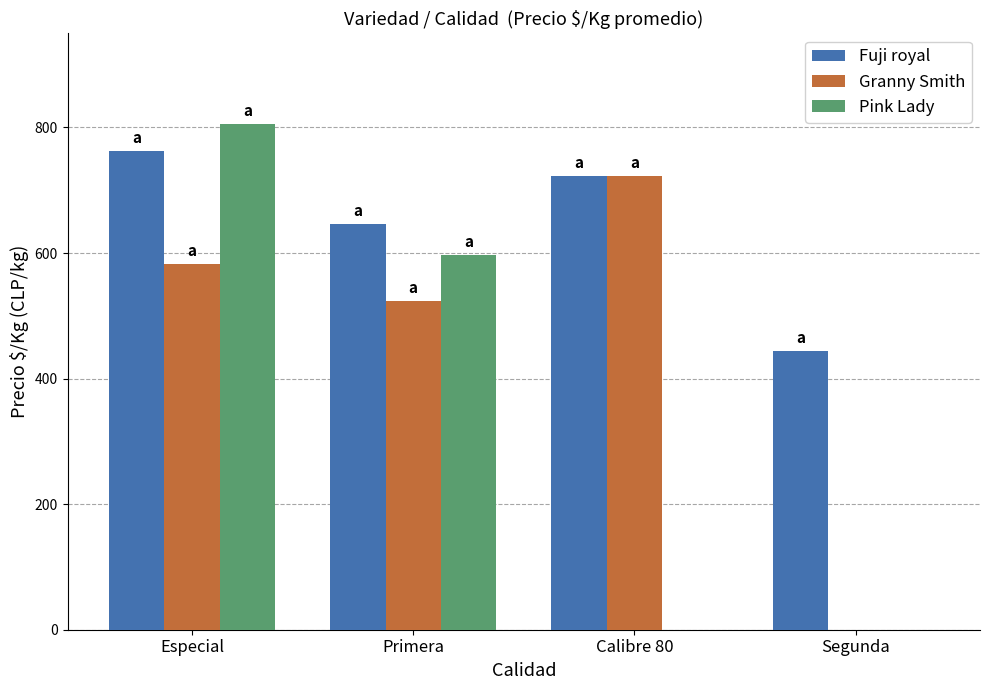

The Granny Smith series shows 523 at Primera. True or false?

True